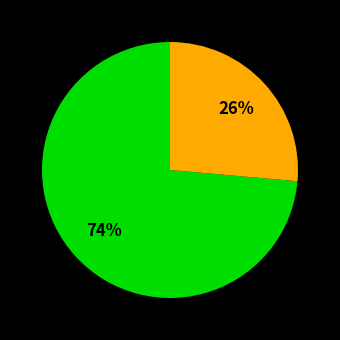

To the nearest percent, what is the average slice percentage?

50%